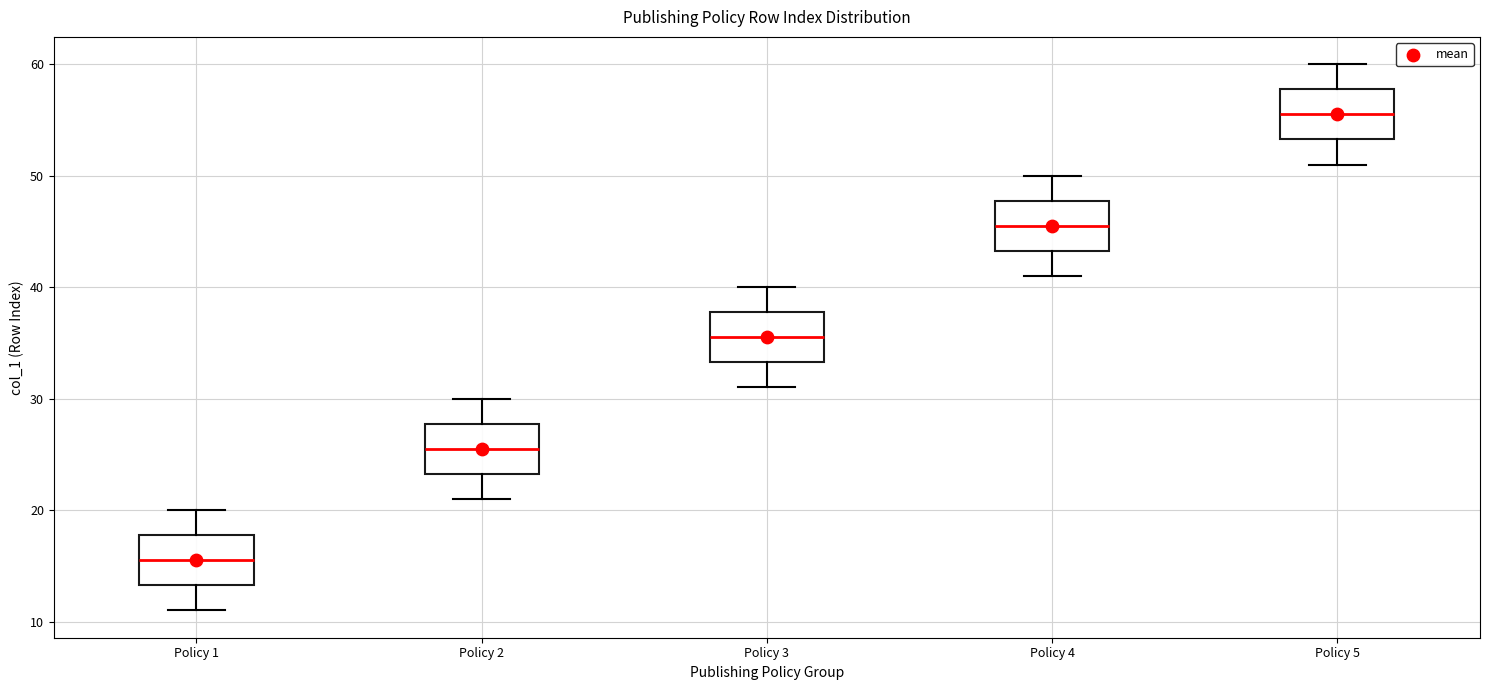

Reading left to right, transcribe this box plot: for each box, give where its median line is, the range the box spans, and where its two whiskers end, as read against the y-axis. The values are not printed on the chart, so give them approximately, as read against the axis.

Policy 1: median 16, box 13 to 18, whiskers 11 to 20
Policy 2: median 26, box 23 to 28, whiskers 21 to 30
Policy 3: median 36, box 33 to 38, whiskers 31 to 40
Policy 4: median 46, box 43 to 48, whiskers 41 to 50
Policy 5: median 56, box 53 to 58, whiskers 51 to 60